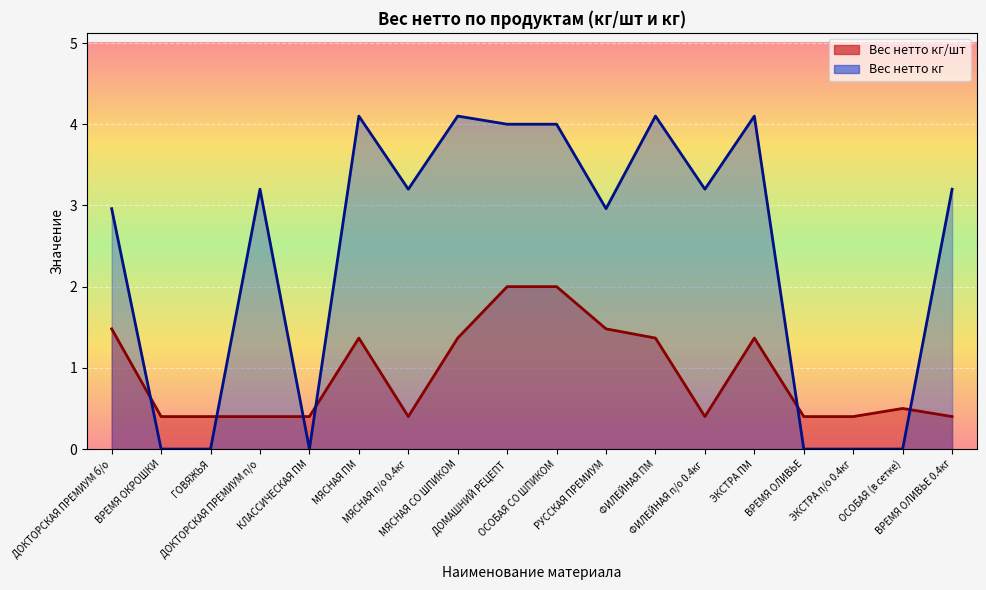

The Вес нетто кг/шт series shows 1.5 at ДОКТОРСКАЯ ПРЕМИУМ б/о. True or false?

True